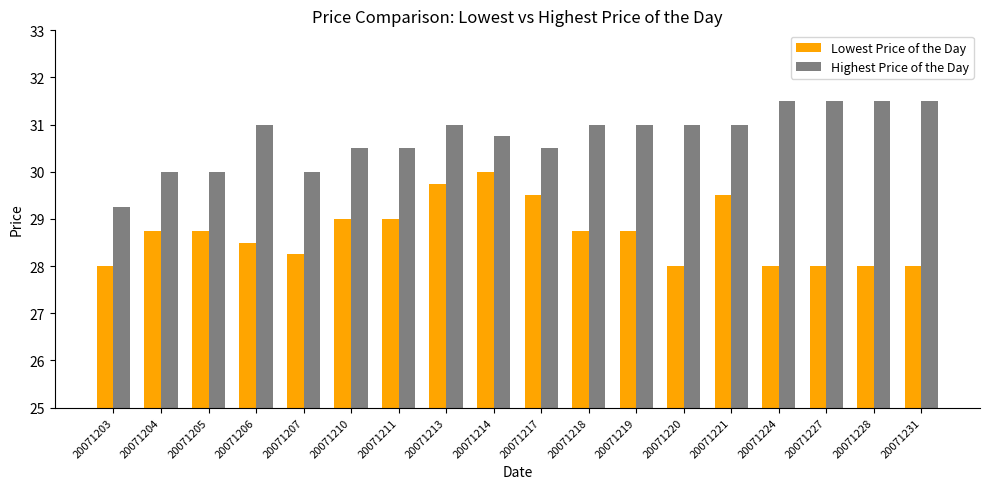

What is the minimum value for Lowest Price of the Day?

28.0